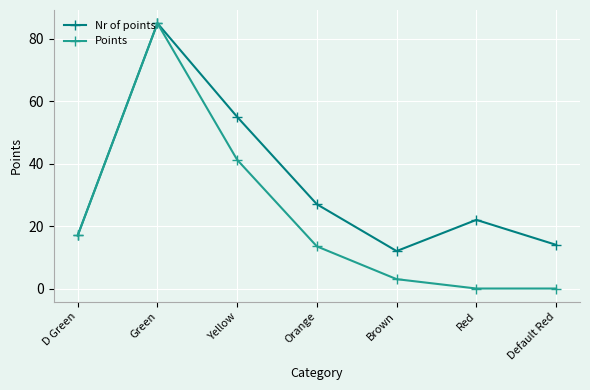

Rank the series by their average value, from lowest to highest.

Points, Nr of points